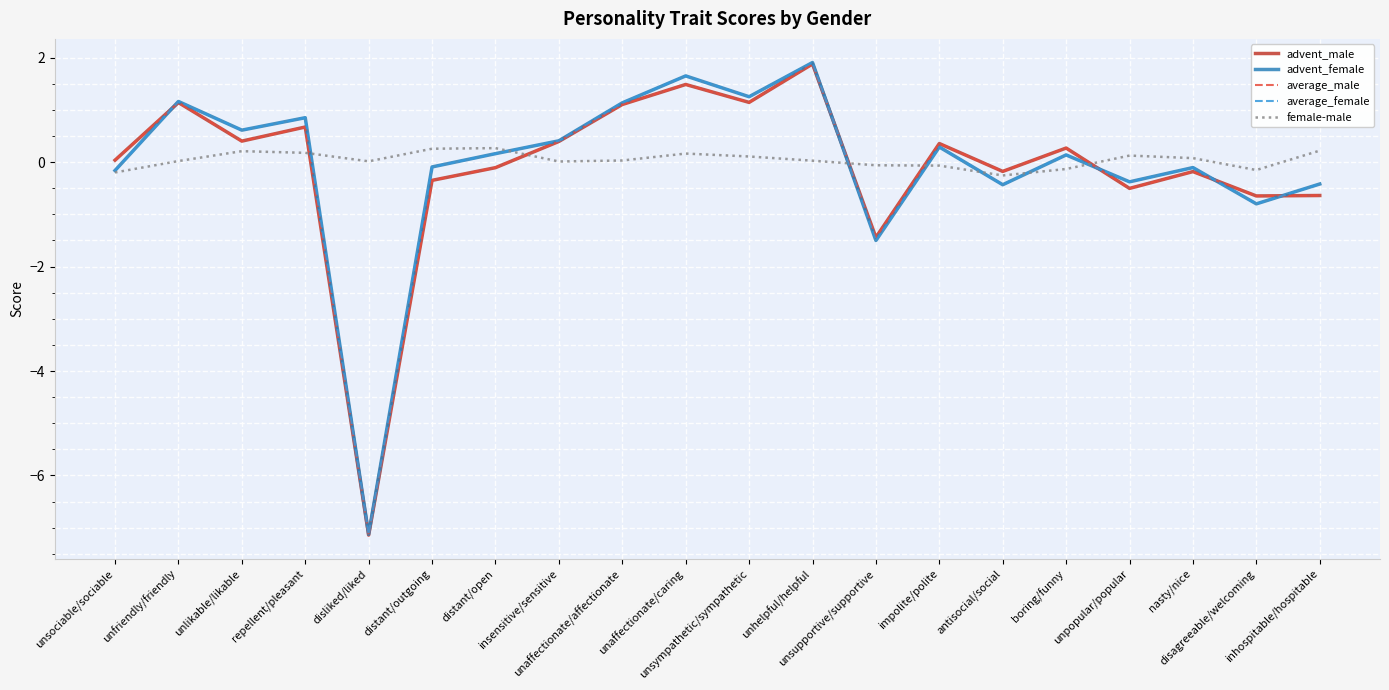

Read the female-male value at disagreeable/welcoming.

-0.2